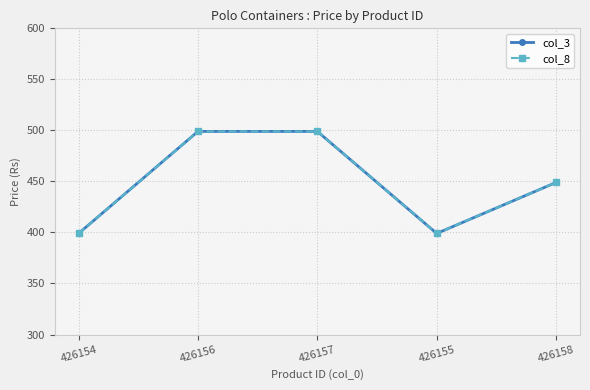

Is the value of col_3 at 426157 greater than the value of col_8 at 426156?

No